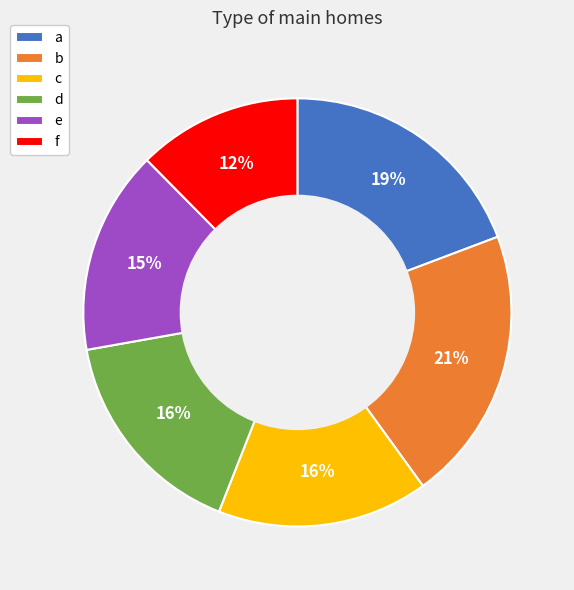

Which category has the biggest portion of the pie?

b